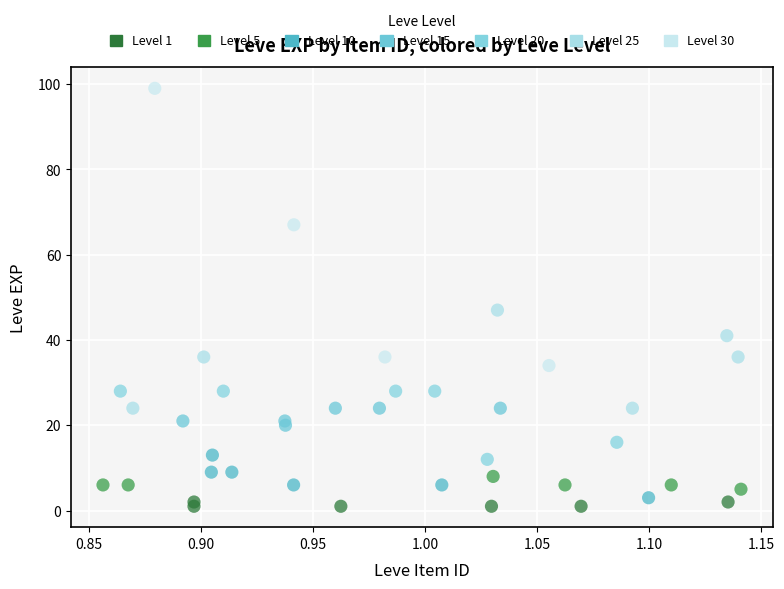

Which series reaches the maximum Y coordinate?

Level 30